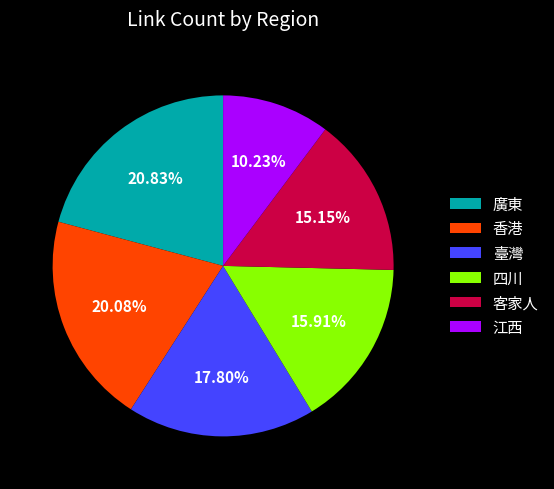

To the nearest percent, what percentage of the pie is 廣東?

21%